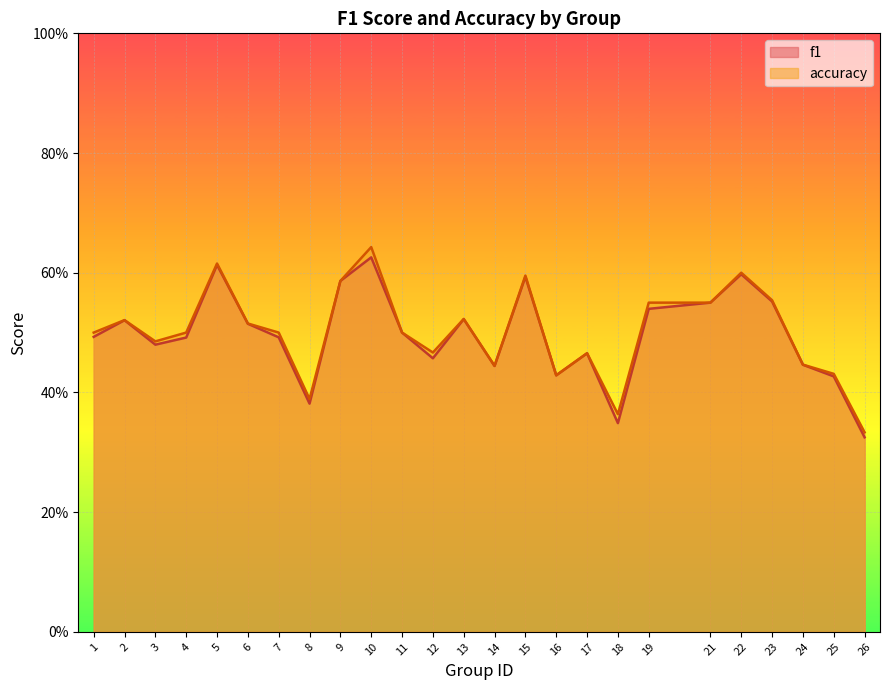

The value of f1 at 10 is 0.6. True or false?

True